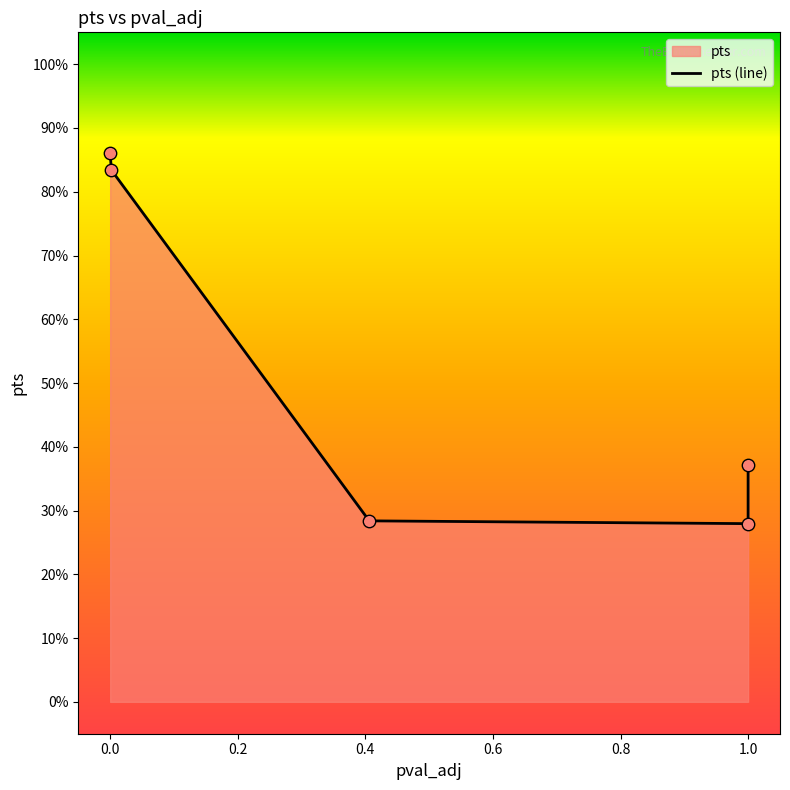

Which has a higher value, Cdh11 or Zeb2?

Zeb2